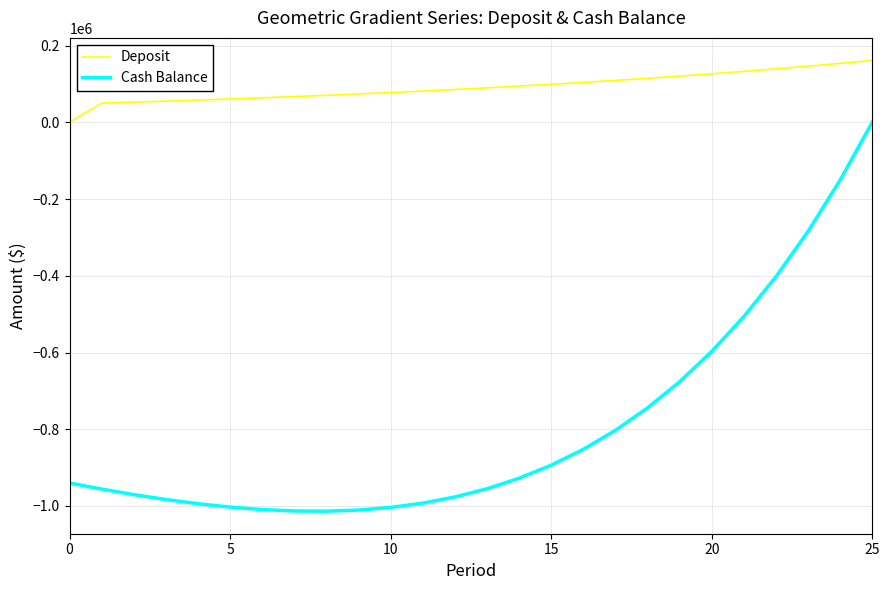

In Cash Balance, how many points are lower than both neighbors (excluding endpoints)?

1